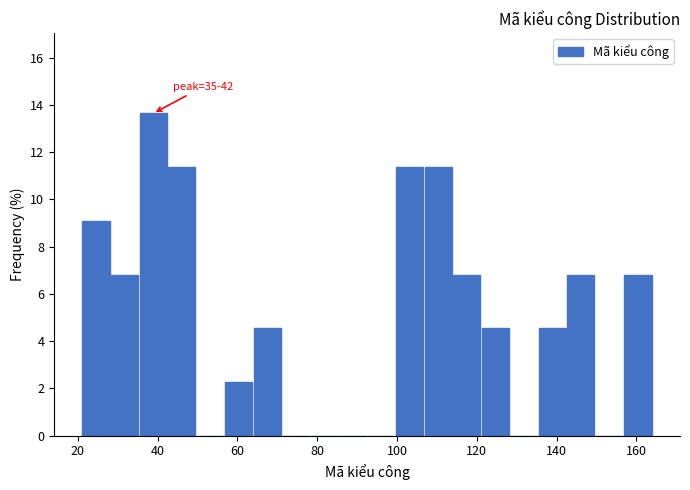

Read against the x-axis, roughly where is the centre of the tallest bar?

38